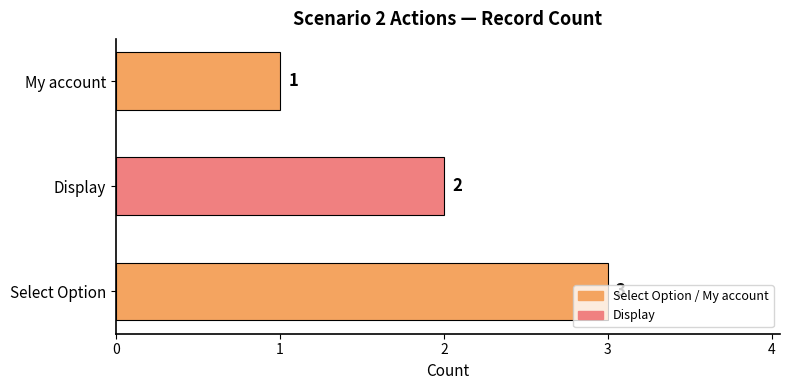

Rank the categories by value from highest to lowest.

Select Option, Display, My account